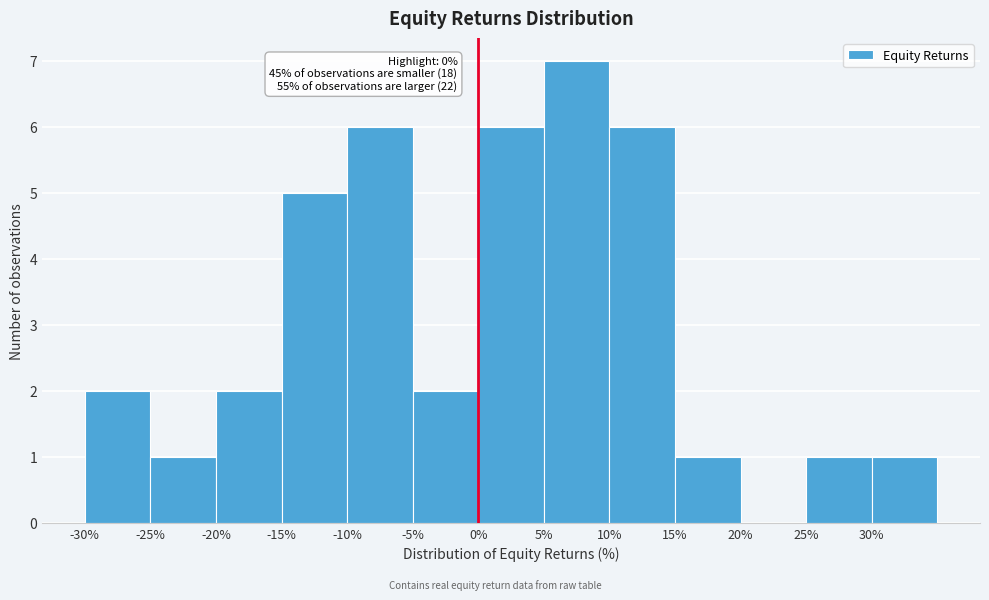

Over which range of the x-axis is the bar tallest?

5 to 10